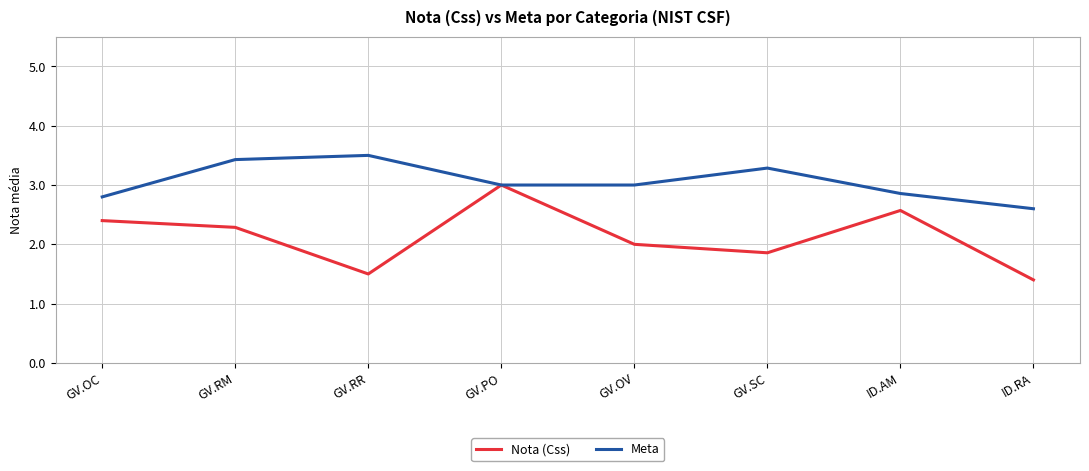

What position from the left is GV.PO?

4